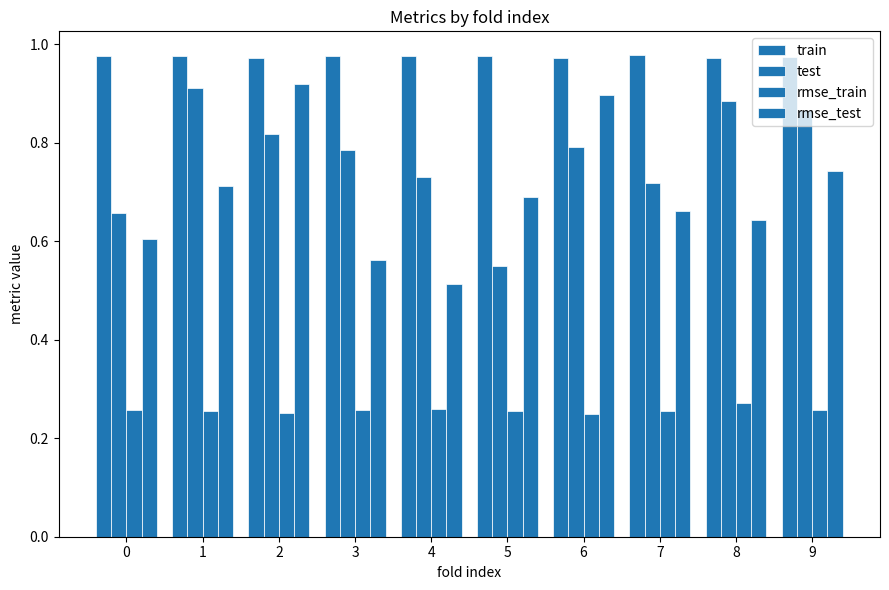

How many groups of bars are there?

10